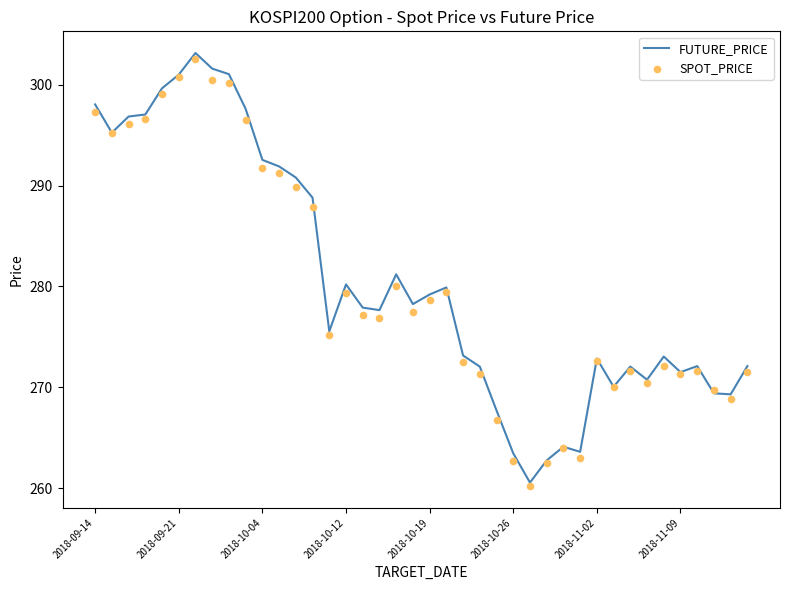

Which series contains the highest Y value?

FUTURE_PRICE